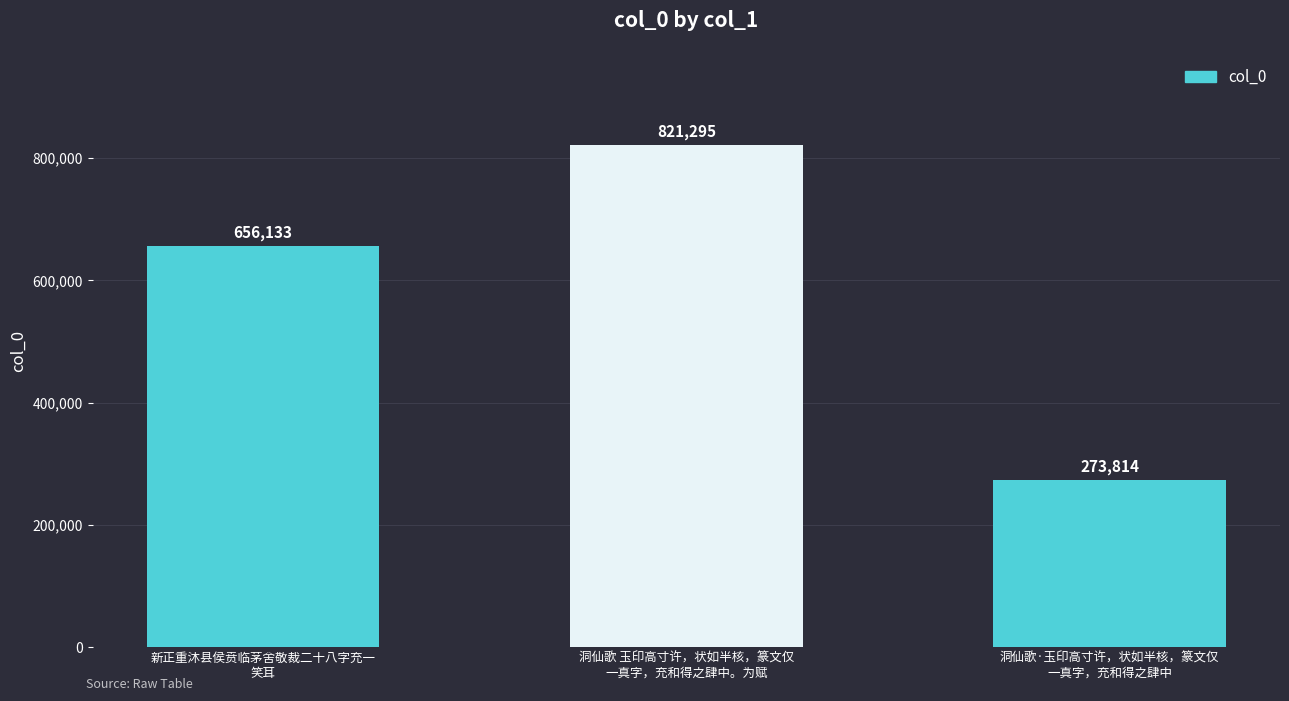

Which has a higher value, 洞仙歌 玉印高寸许，状如半核，篆文仅
一真字，充和得之肆中。为赋 or 新正重沐县侯贲临茅舍敬裁二十八字充一
笑耳?

洞仙歌 玉印高寸许，状如半核，篆文仅
一真字，充和得之肆中。为赋